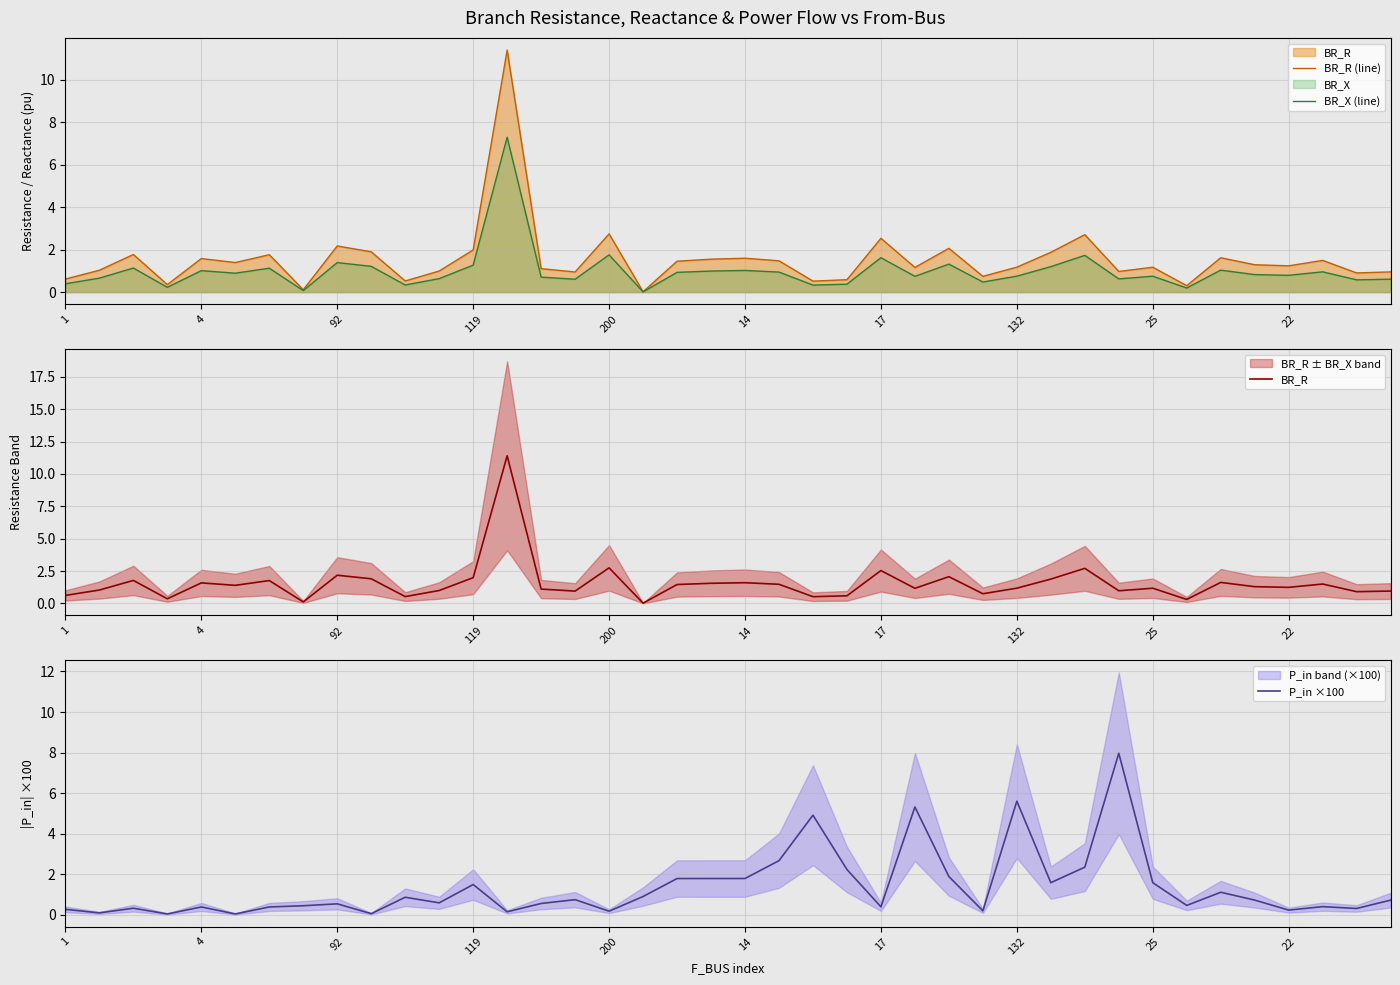

What is the label of the 4th point from the left?

119